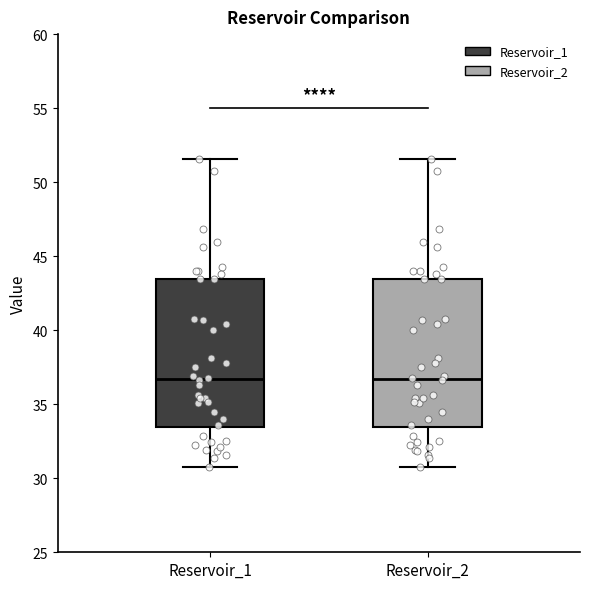

Reading left to right, transcribe this box plot: for each box, give where its median line is, the range the box spans, and where its two whiskers end, as read against the y-axis. The values are not printed on the chart, so give them approximately, as read against the axis.

Reservoir_1: median 36.5, box 33.5 to 43.5, whiskers 31.0 to 51.5
Reservoir_2: median 36.5, box 33.5 to 43.5, whiskers 31.0 to 51.5